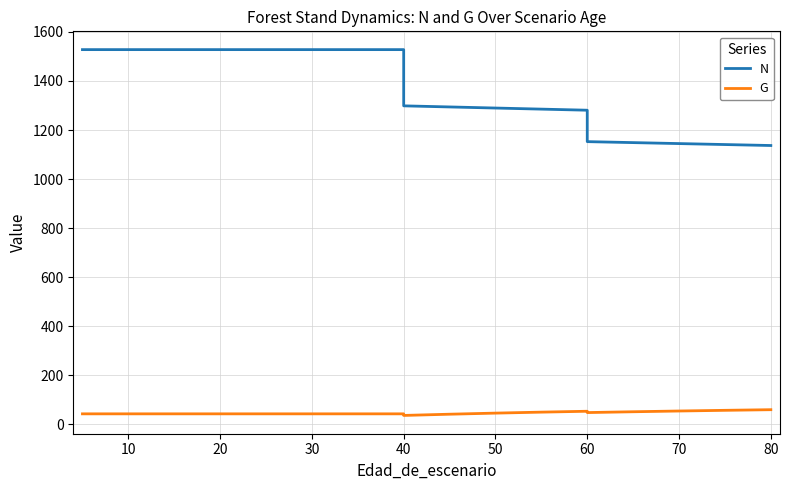

True or false: G and N cross at least once.

False